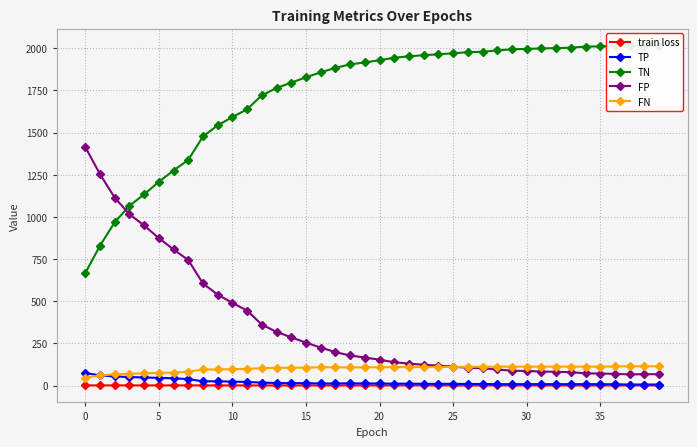

Between 17 and 27, which series saw the biggest shift?

TN